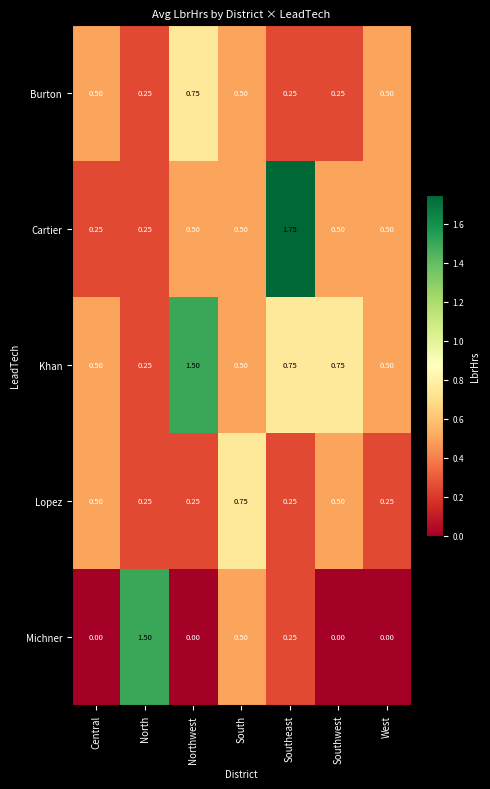

At which category does the chart reach its peak across all series?

Southeast